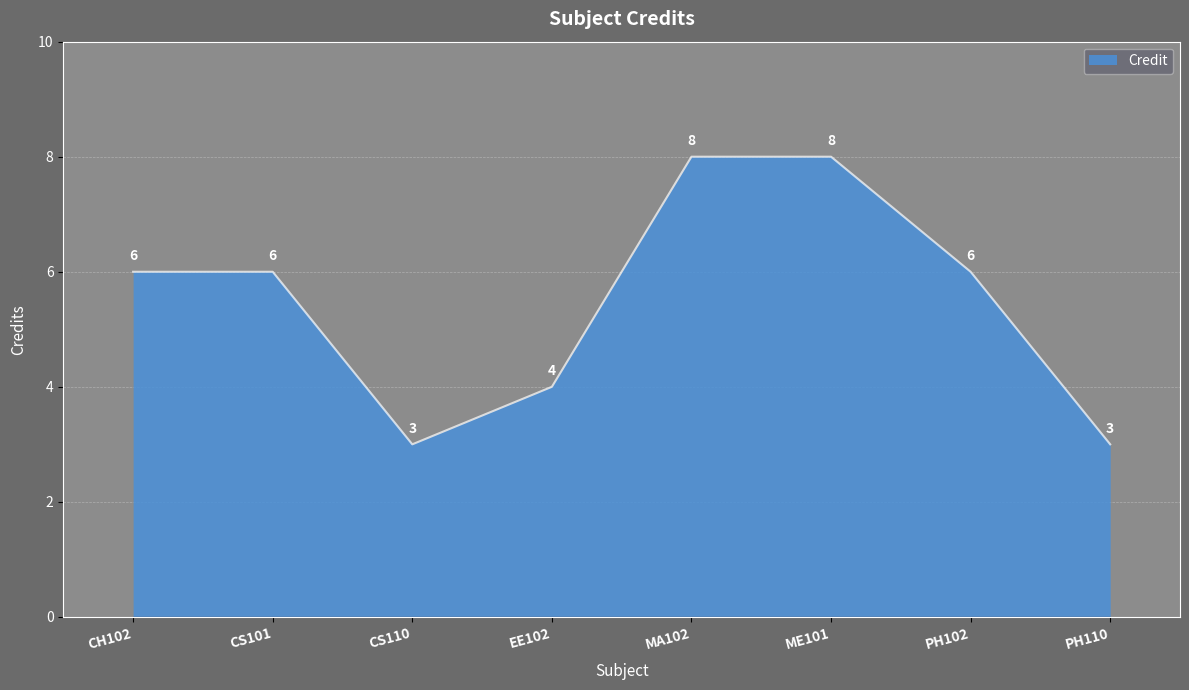

What is the difference between the maximum and minimum values?

5